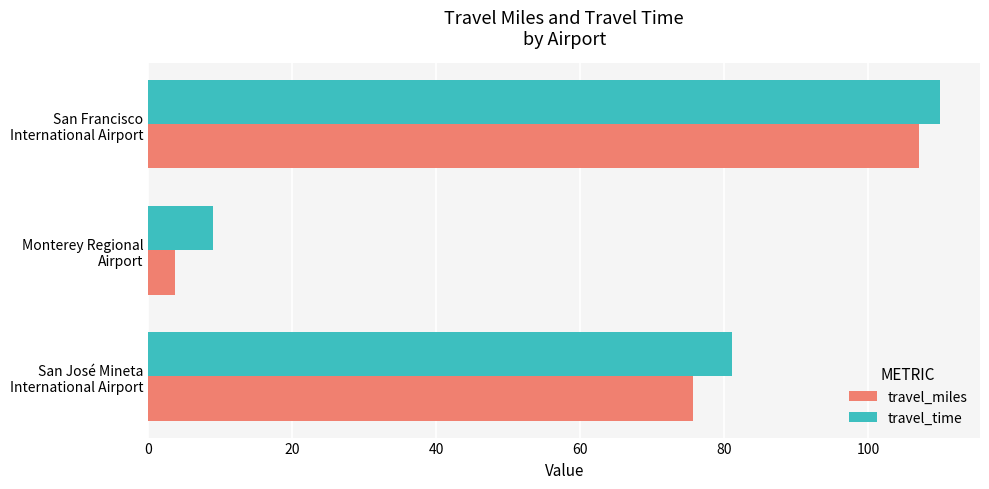

What are all the series names shown in the legend?

travel_miles, travel_time